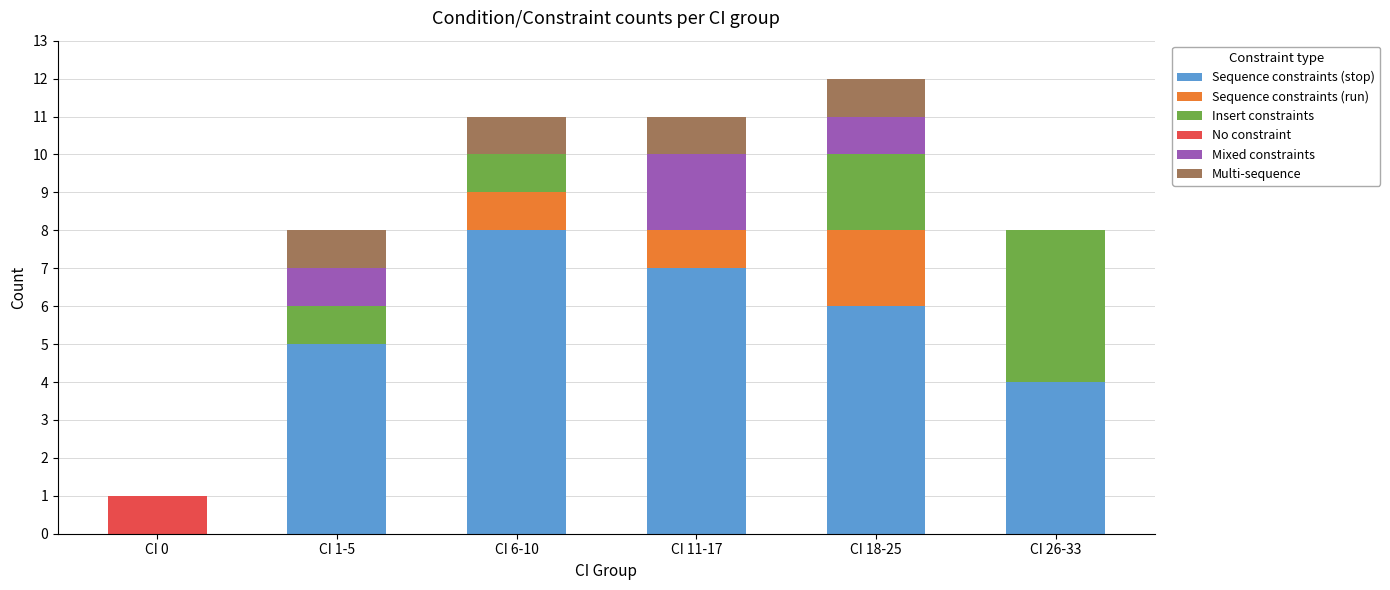

Are the bars horizontal?

No